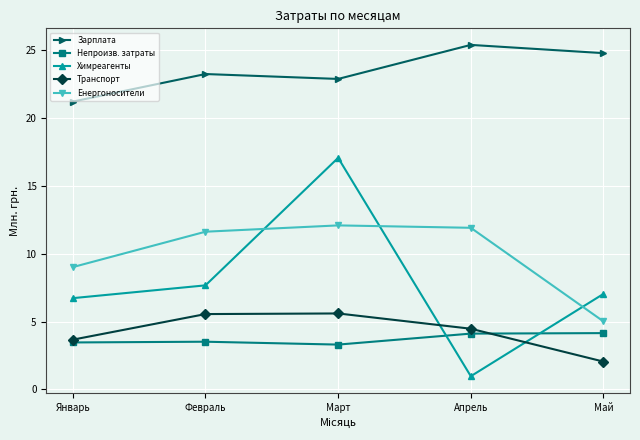

True or false: Зарплата has more than 2 interior local peaks.

False